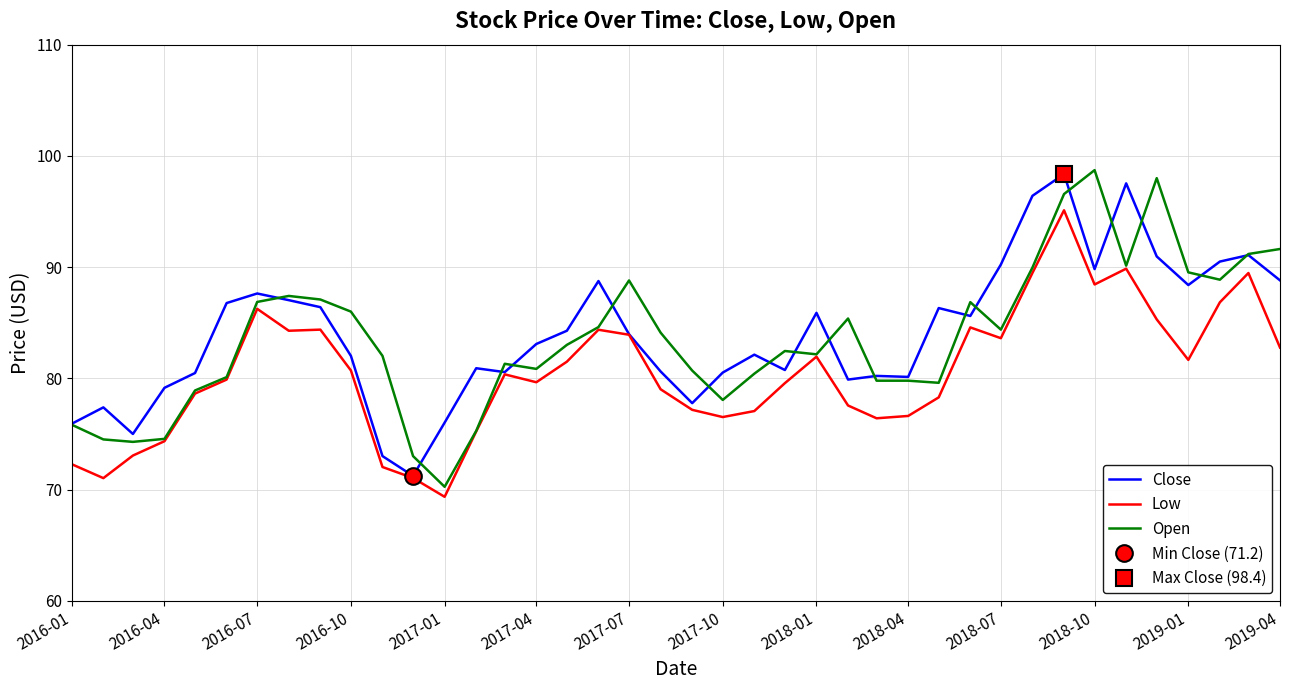

What is the highest value of the Close series?

98.4